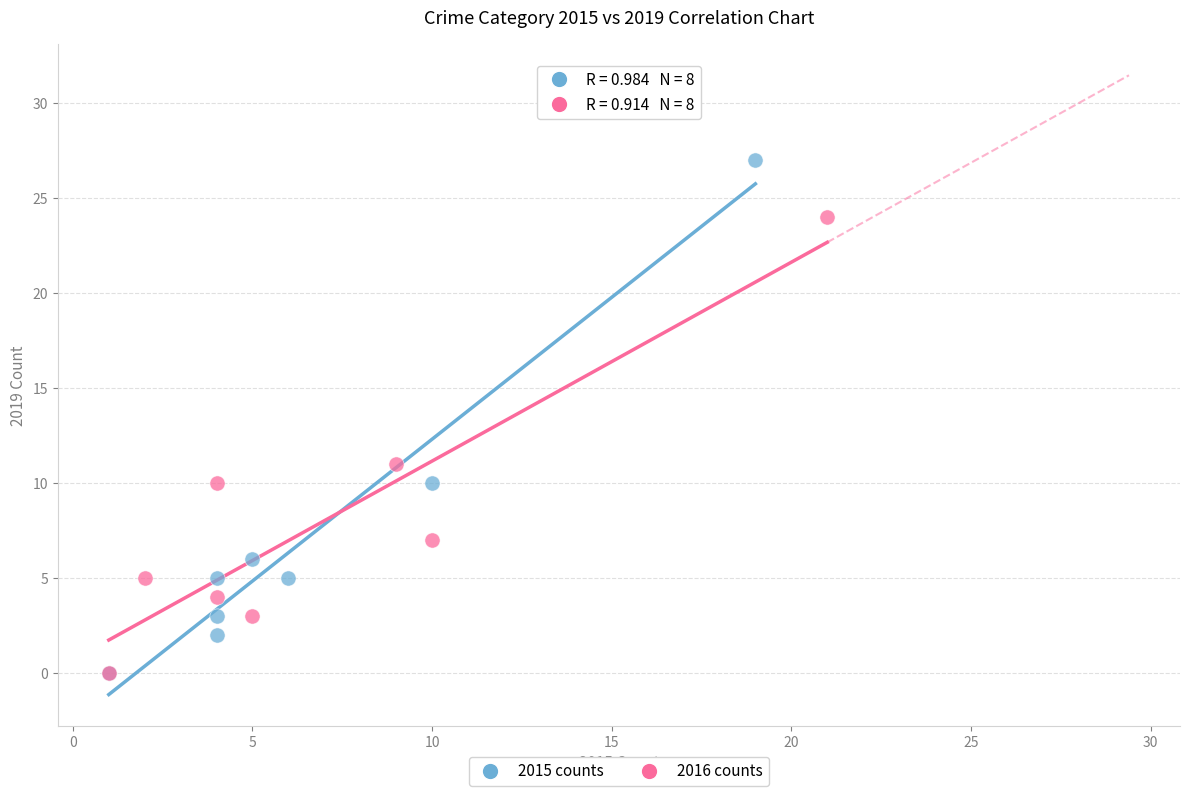

What are all the series names shown in the legend?

2015 counts, 2016 counts